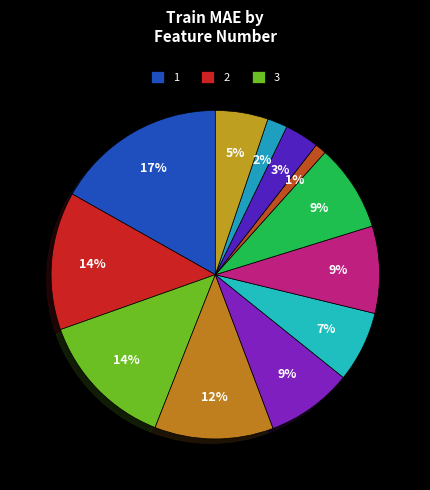

How many segments does this pie chart have?

12